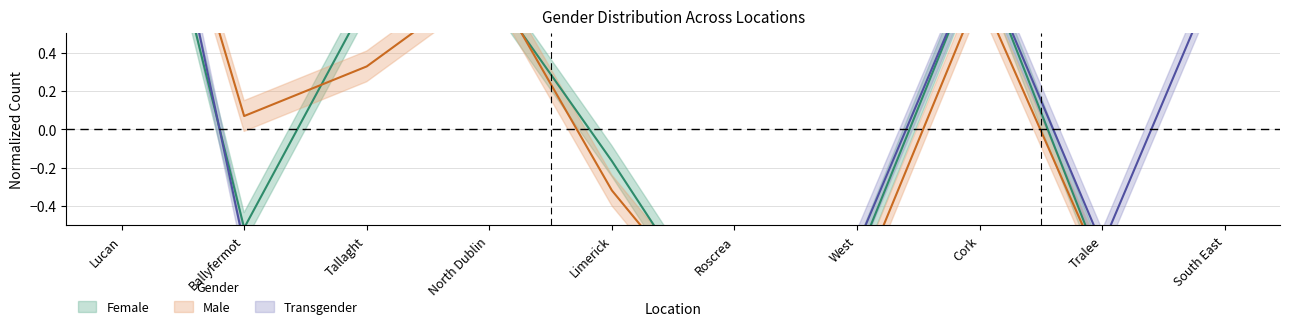

Where do Female and Male first cross each other?

Ballyfermot and Tallaght